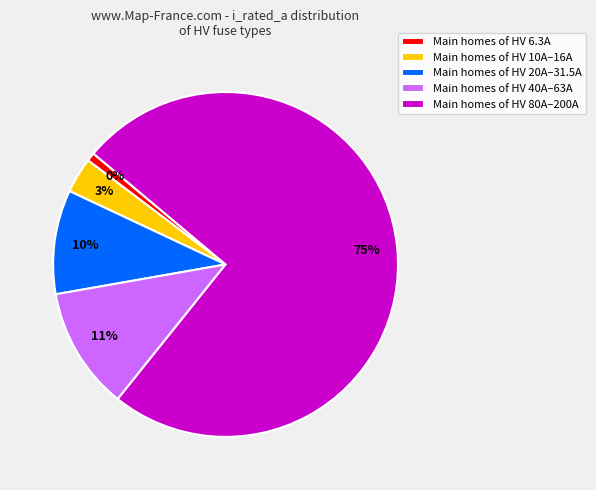

Is it true that HV 20A is 1% of the pie?

False